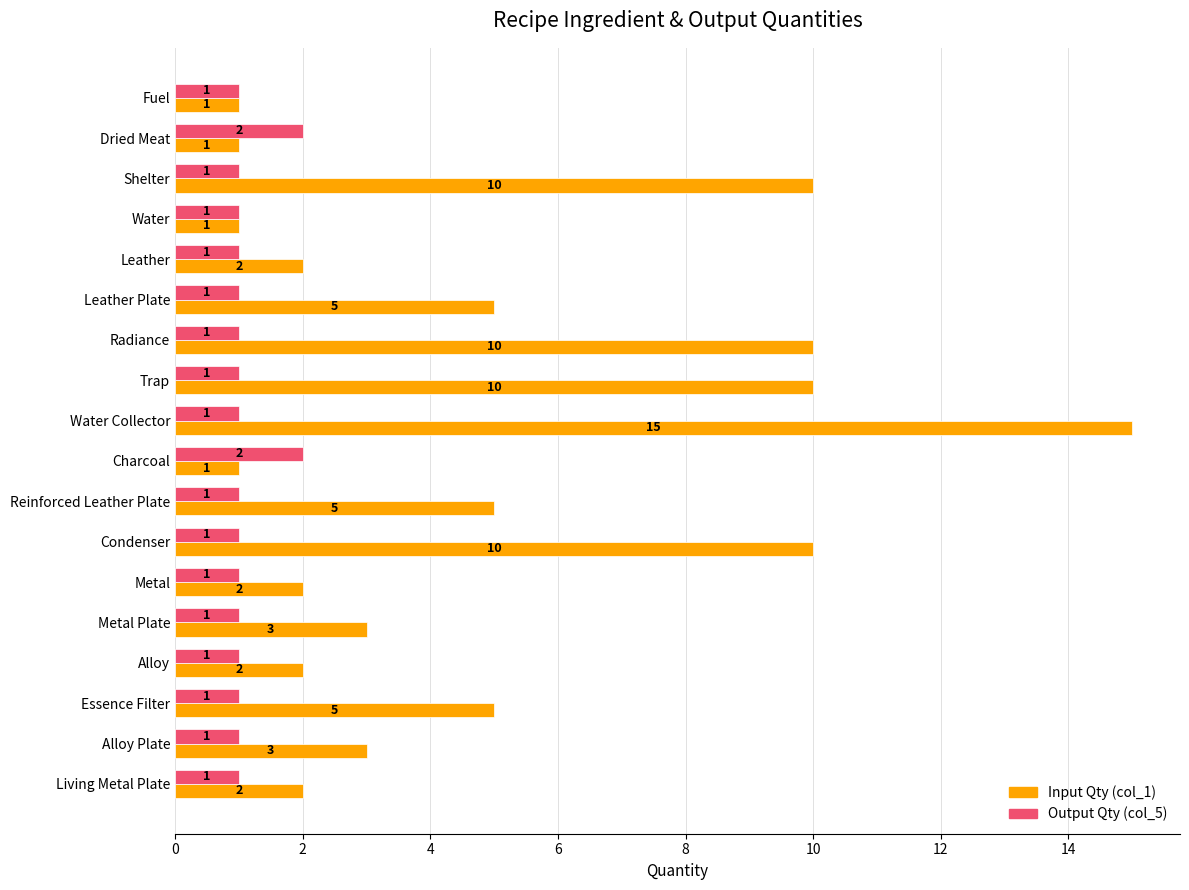

The value of Input Qty (col_1) at Radiance is 10. True or false?

True